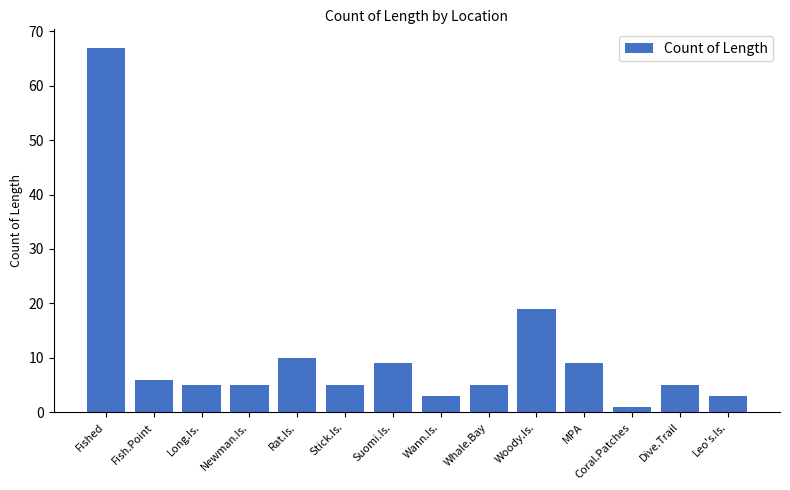

What is the value of the 11th bar from the left?

9